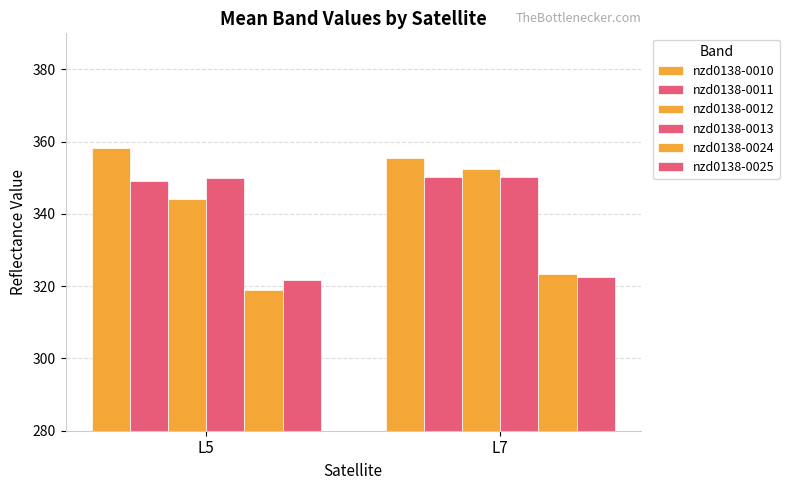

Reading left to right, extract all data points from this chart.

nzd0138-0010: L5=358.3	L7=355.6
nzd0138-0011: L5=349.2	L7=350.1
nzd0138-0012: L5=344.2	L7=352.4
nzd0138-0013: L5=349.9	L7=350.2
nzd0138-0024: L5=318.9	L7=323.4
nzd0138-0025: L5=321.6	L7=322.6